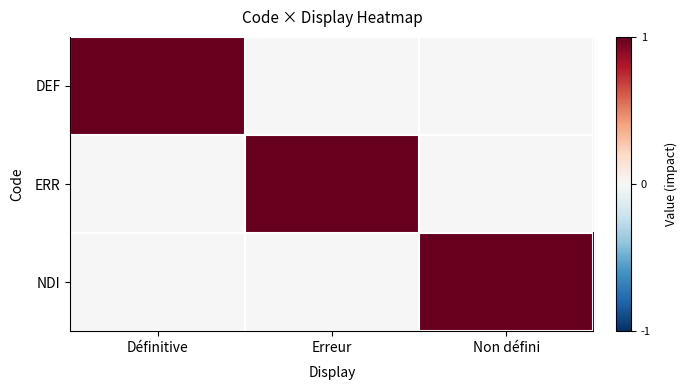

What is the total value across all series at Définitive?

1